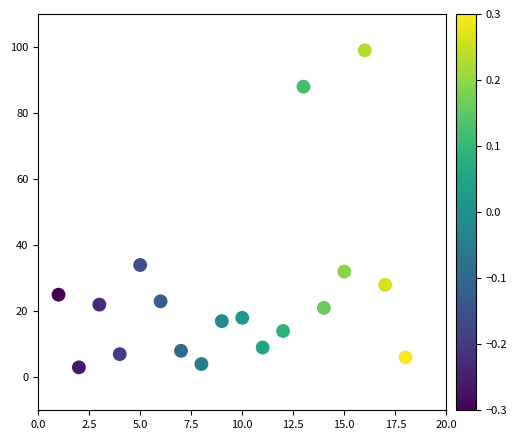

What is the range of Y values (max minus min)?

96